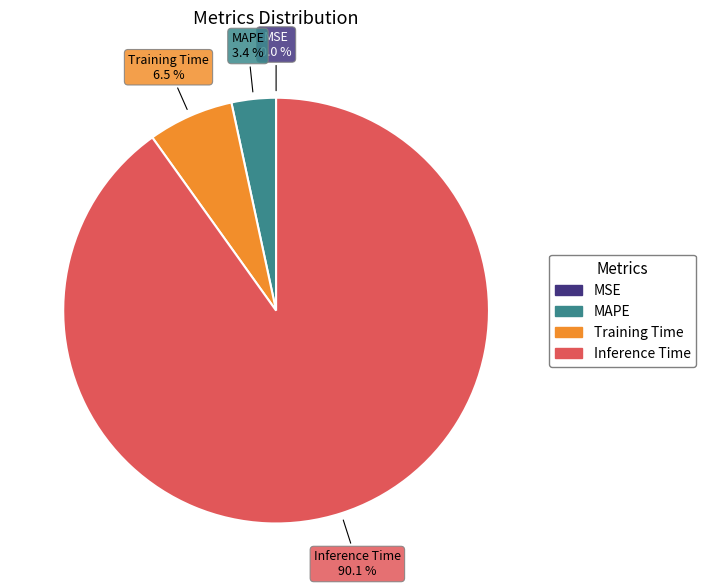

Is there any slice that represents more than half of the pie?

Yes